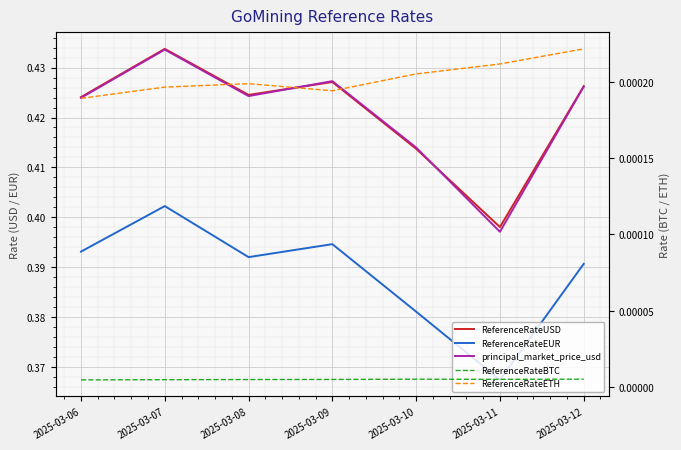

What is the maximum value for ReferenceRateEUR?

0.4